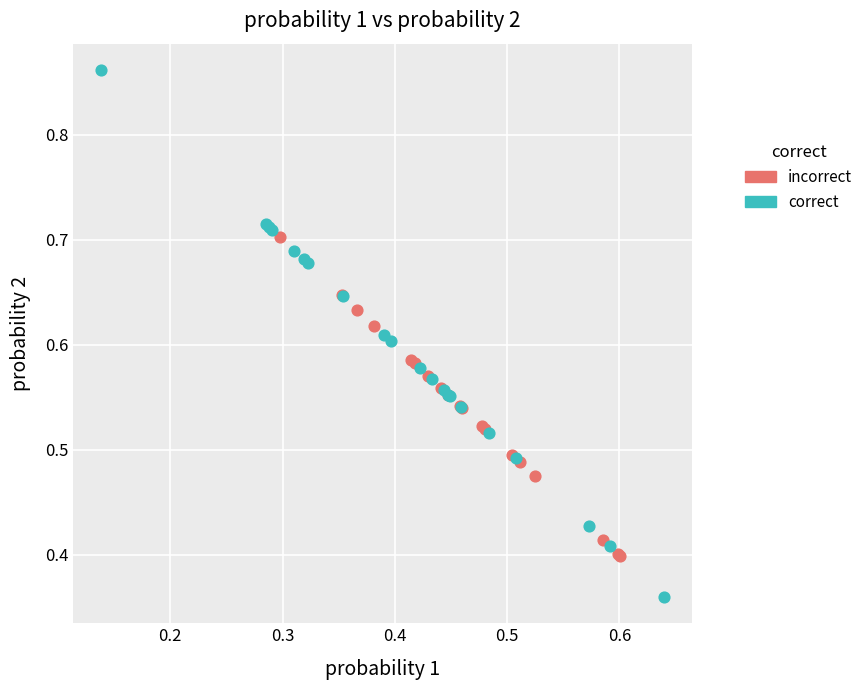

Which series has the largest Y range (max minus min)?

correct